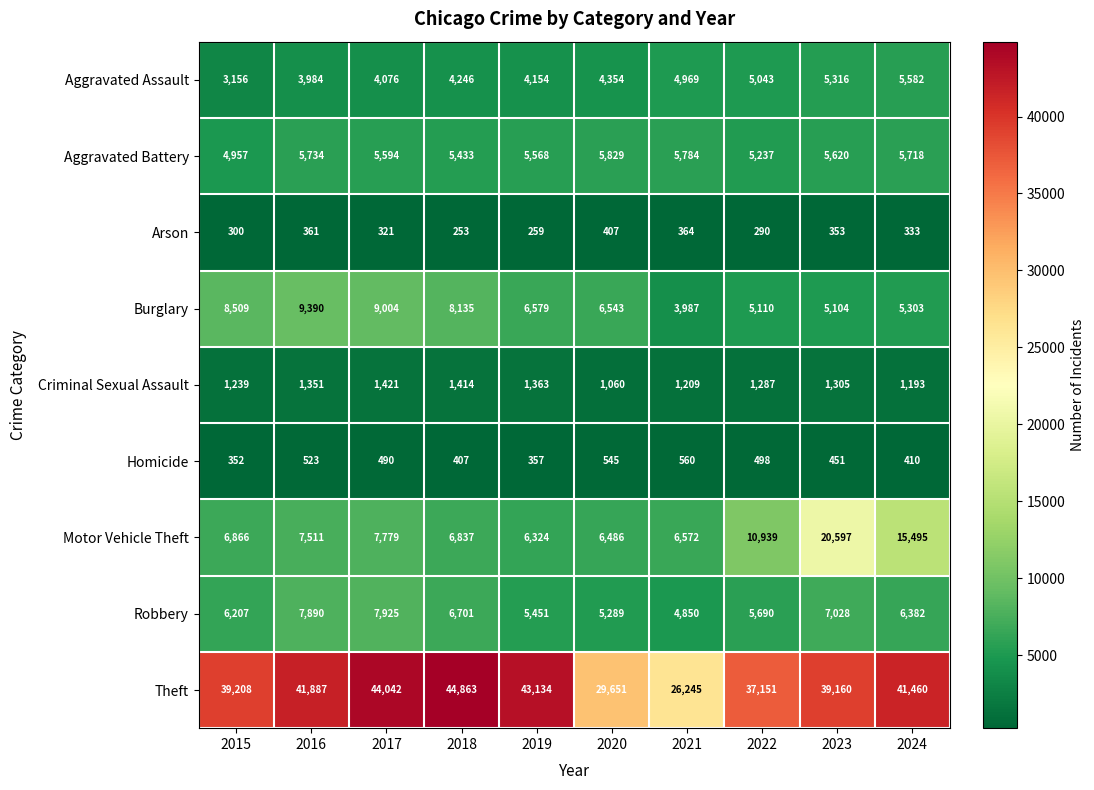

Rank the series at 2023 from highest to lowest value.

Theft, Motor Vehicle Theft, Robbery, Aggravated Battery, Aggravated Assault, Burglary, Criminal Sexual Assault, Homicide, Arson